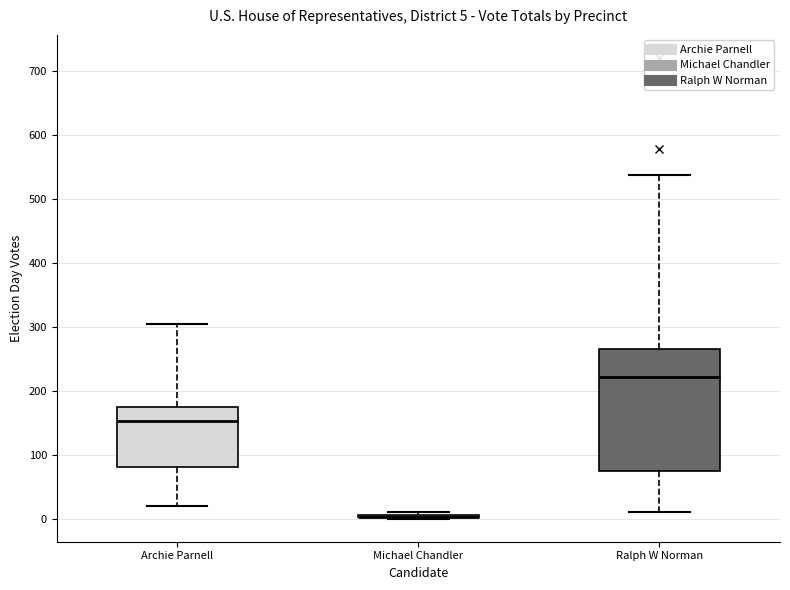

Which box is the tallest, from its lower edge to its upper edge?

Ralph W Norman